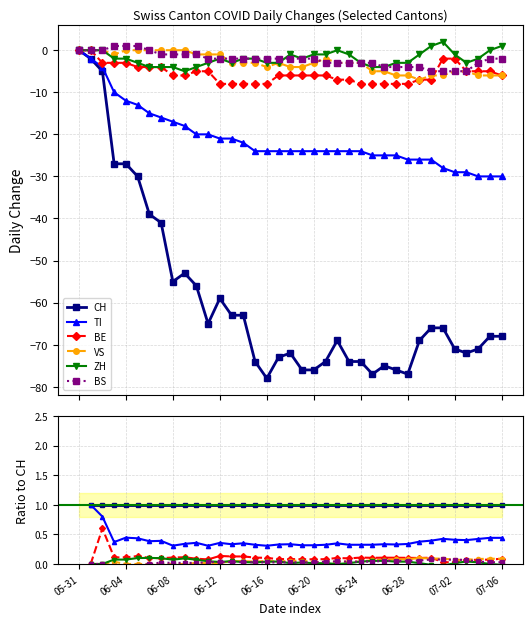

At which category does VS reach its first local valley?

11